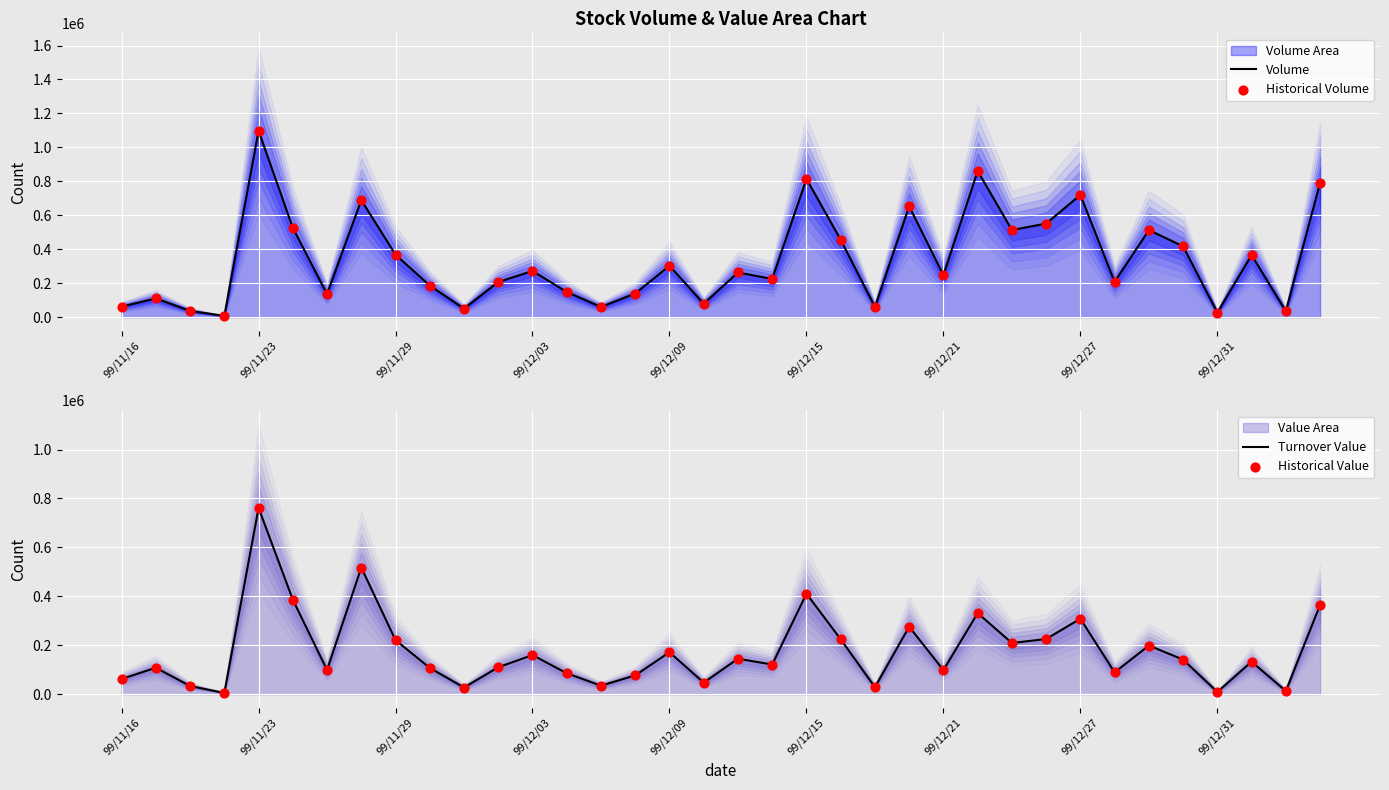

What is the total value across all series at 23?

1858040